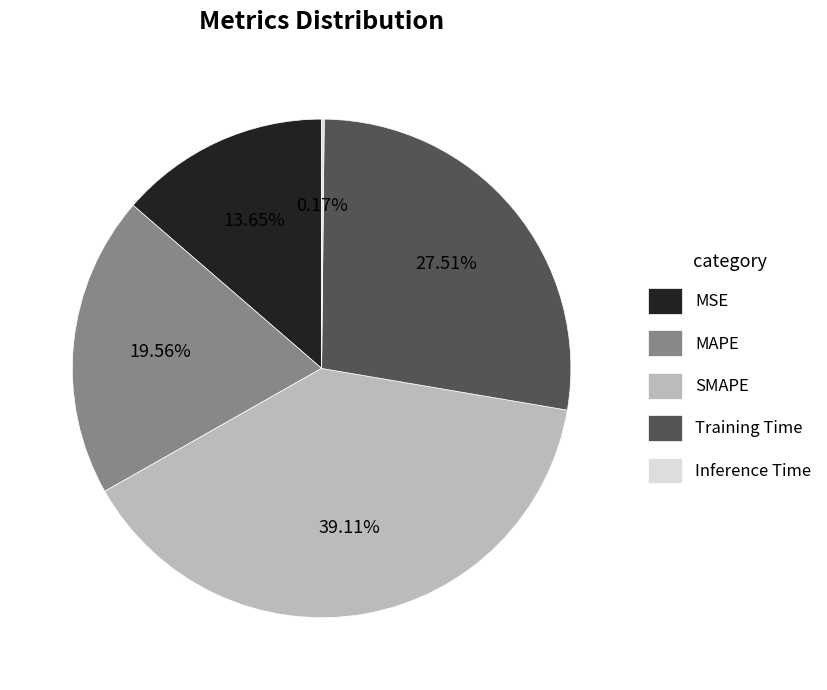

Does Training Time account for over 50% of the chart?

No